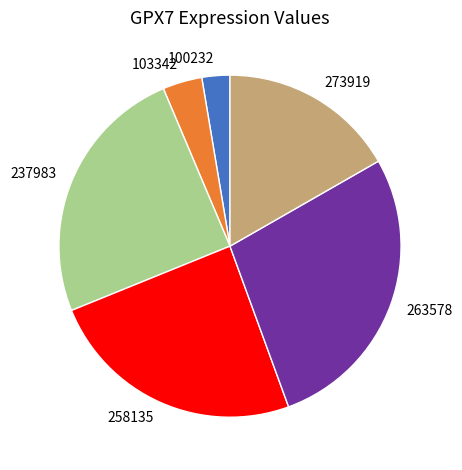

What is the smallest slice in the pie chart?

100232